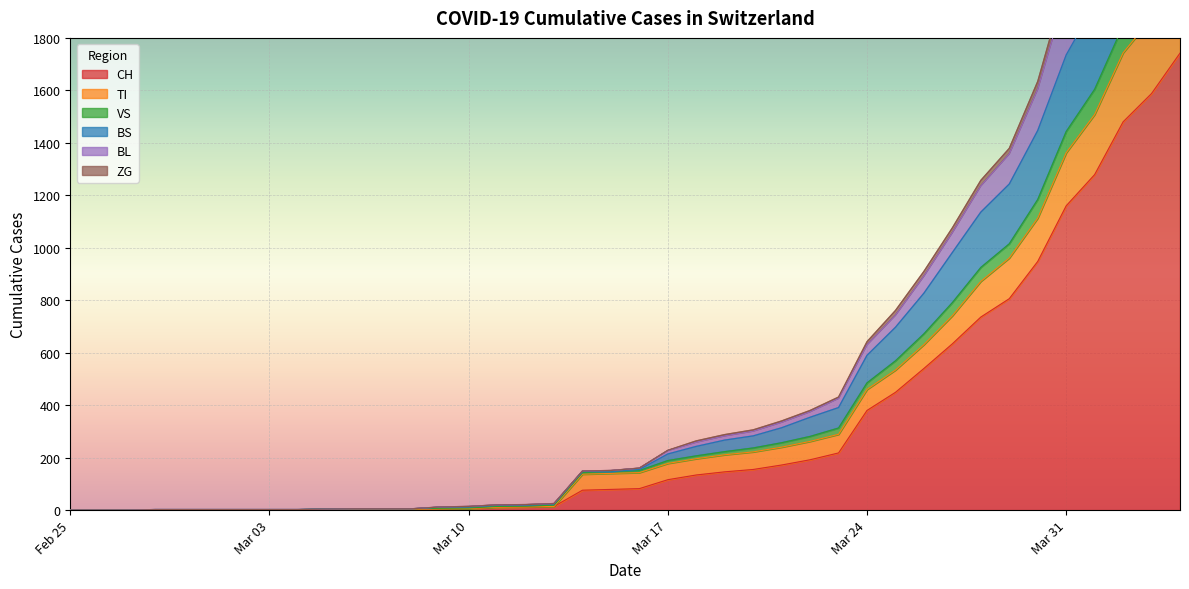

True or false: TI has a value of 0 at 2020-02-26.

True